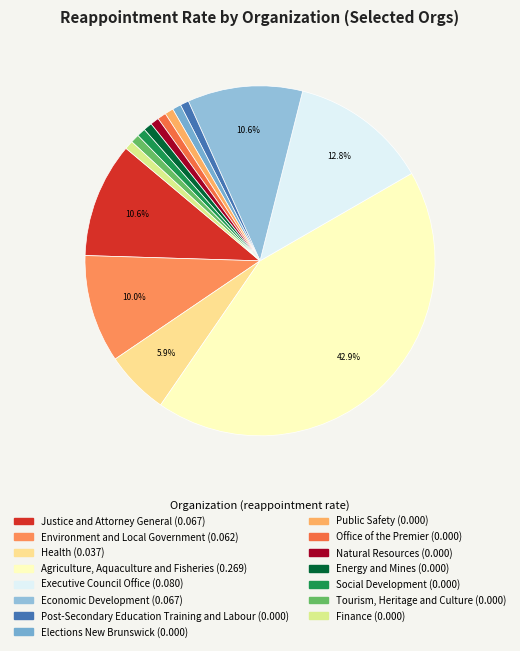

How many slices are in this pie chart?

15